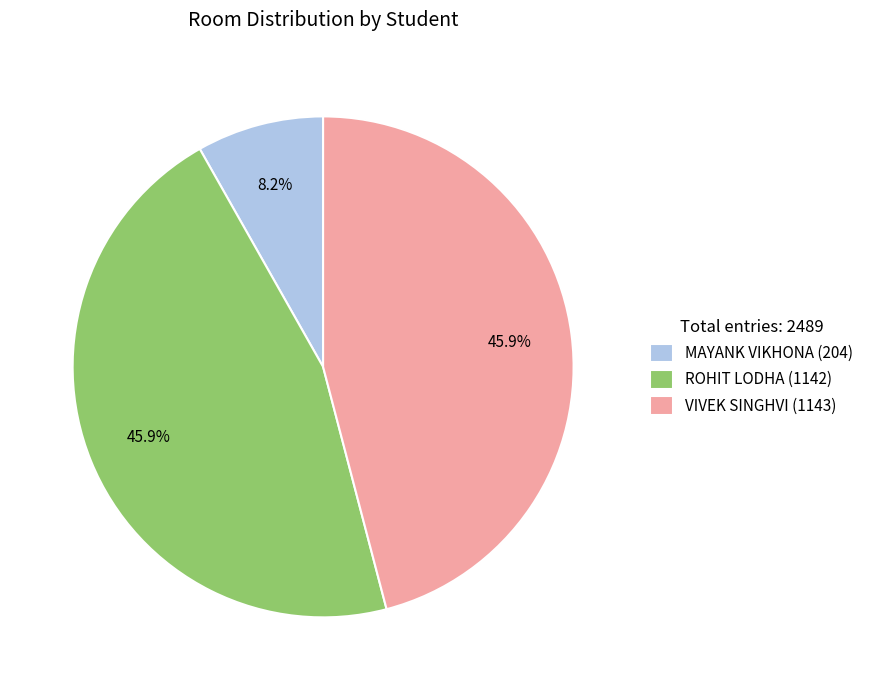

To the nearest percent, what percentage of the pie is VIVEK SINGHVI (1143)?

46%